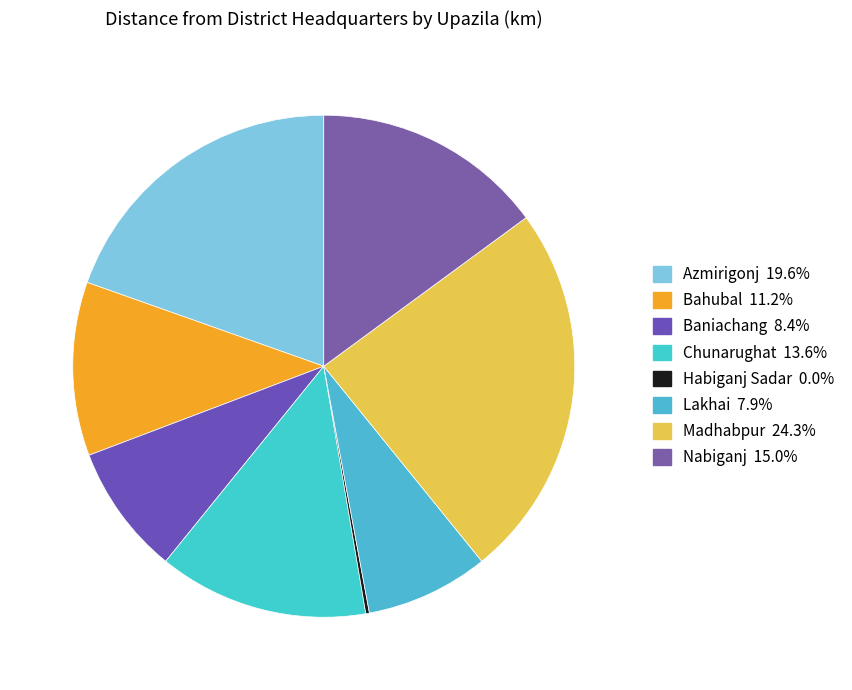

What is the change in value from Bahubal to Chunarughat?

+5